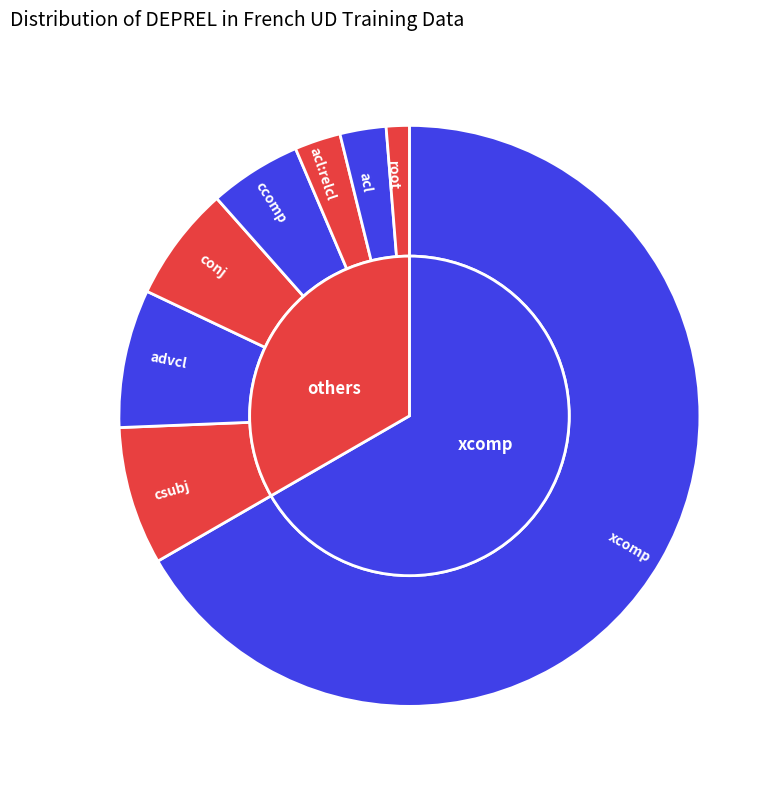

Rank the categories by value from lowest to highest.

root, acl:relcl, acl, ccomp, conj, csubj, advcl, xcomp